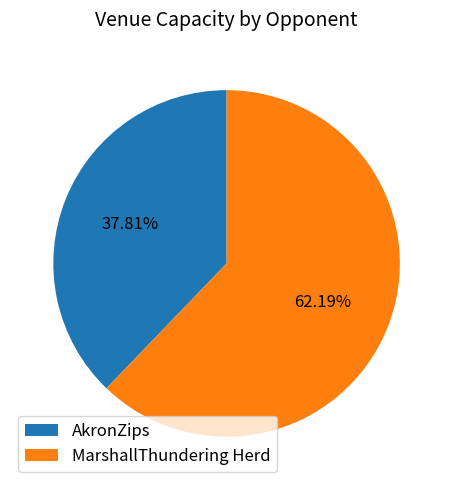

Is it true that AkronZips is 38% of the pie?

True